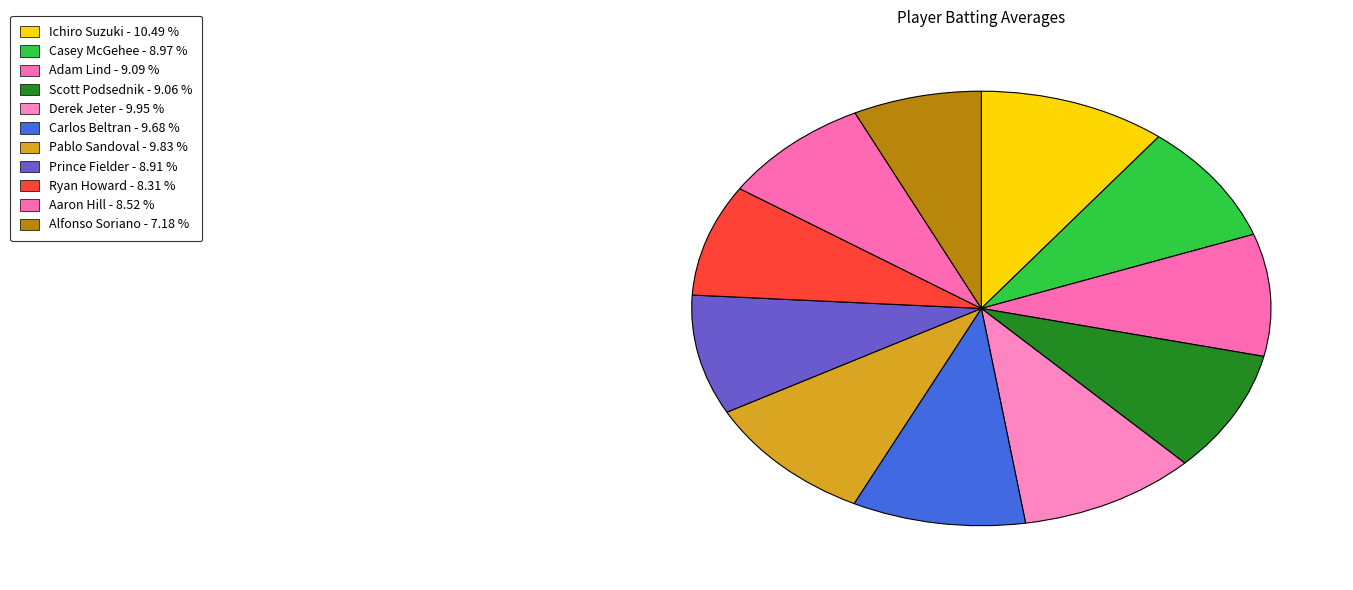

To the nearest percent, what is the combined percentage of Pablo Sandoval and Scott Podsednik?

19%